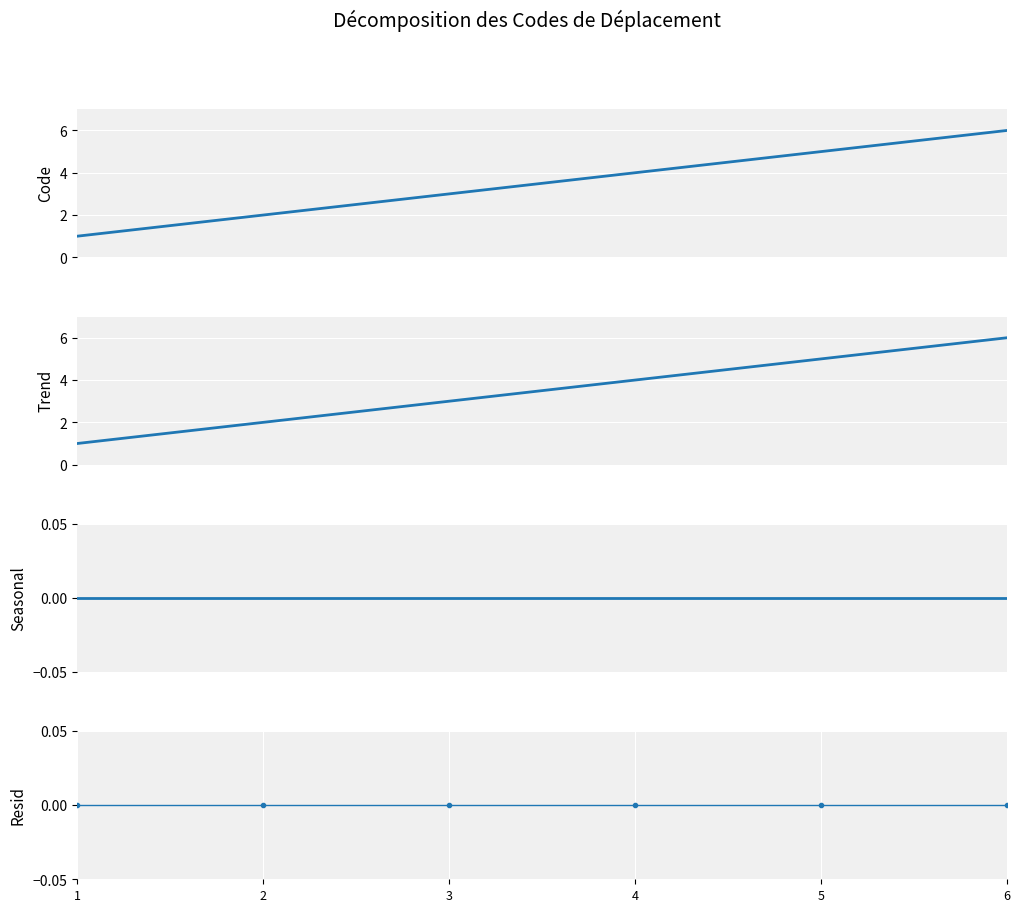

Which series has the largest total across all categories?

Code